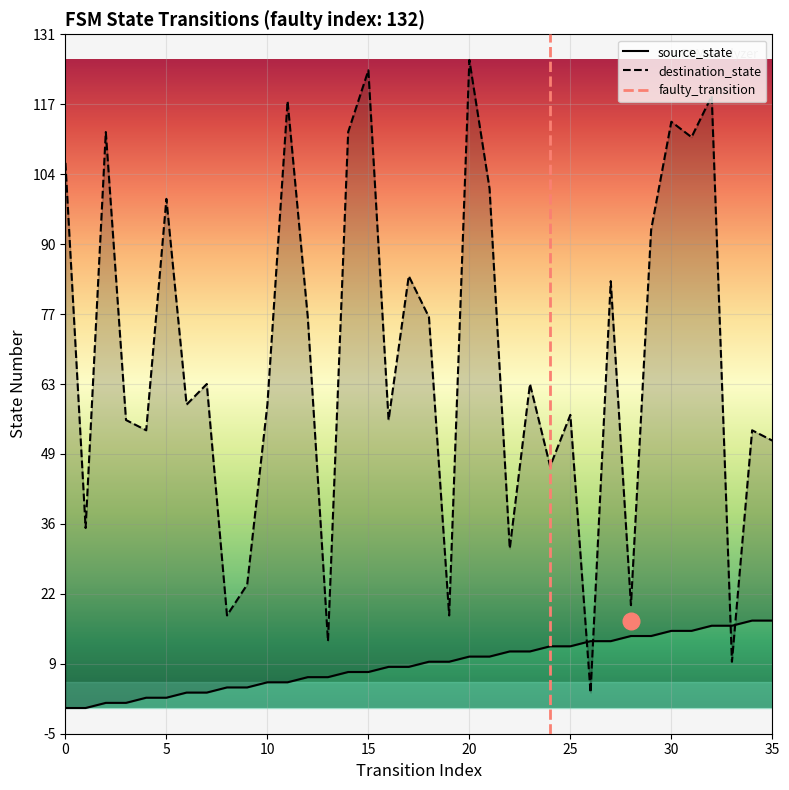

Rank the categories by destination_state value from highest to lowest.

20, 15, 32, 11, 30, 2, 14, 31, 0, 21, 5, 29, 17, 27, 12, 18, 7, 23, 6, 10, 25, 3, 16, 4, 34, 35, 24, 1, 22, 9, 28, 8, 19, 13, 33, 26